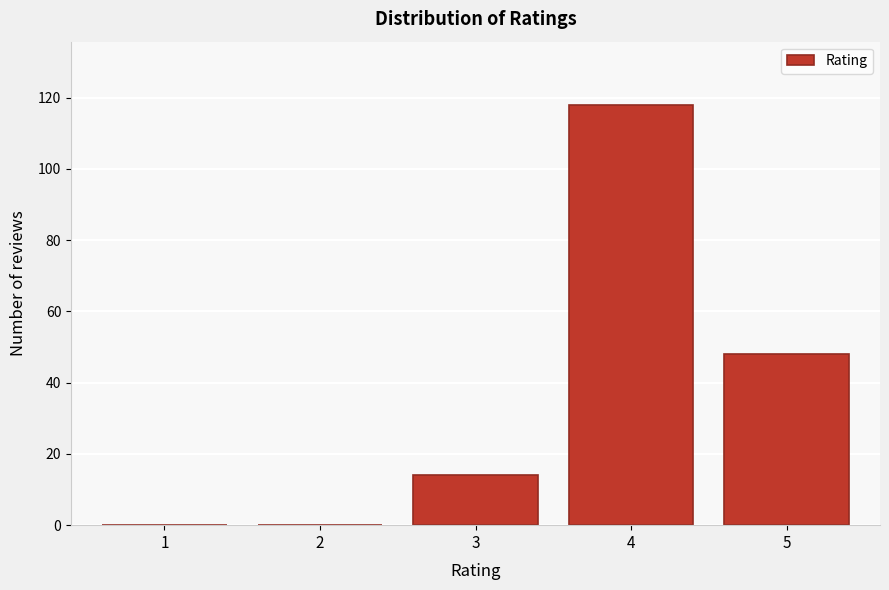

Reading left to right, extract all data points from this chart.

1=0	2=0	3=14	4=118	5=48